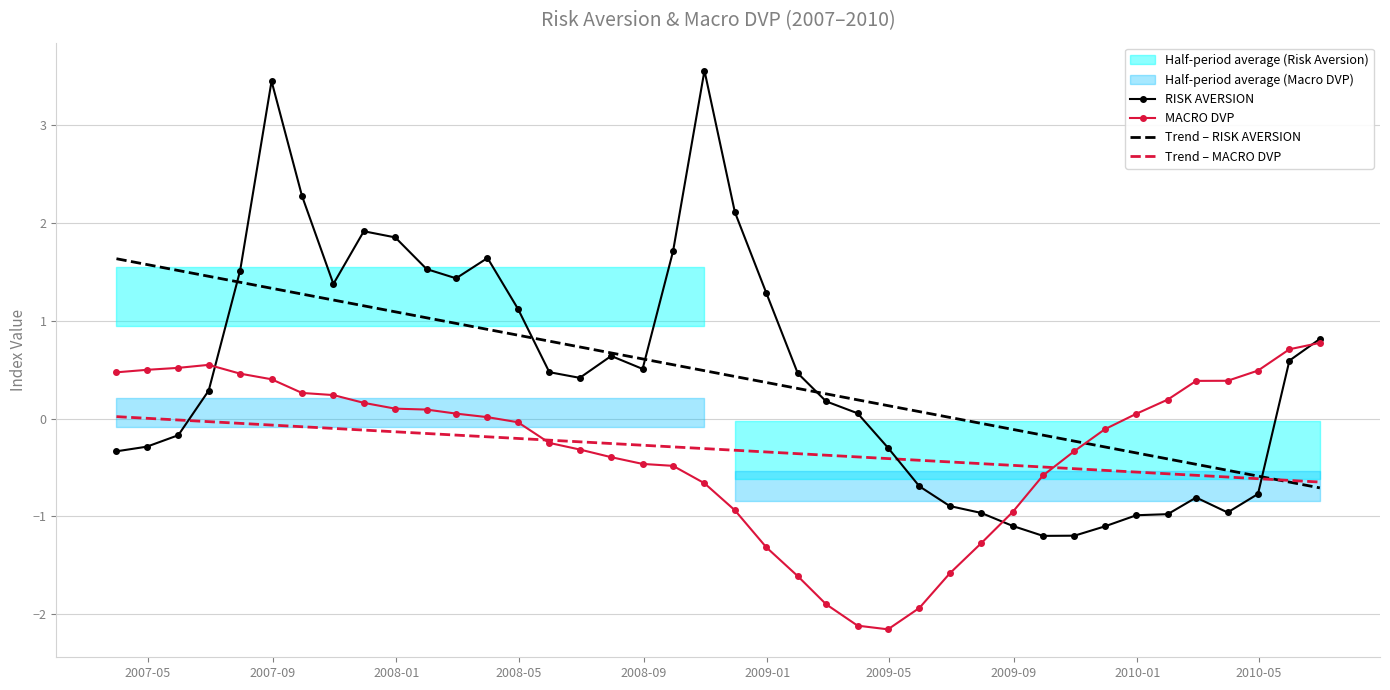

True or false: MACRO DVP has more than 0 interior local peaks.

True